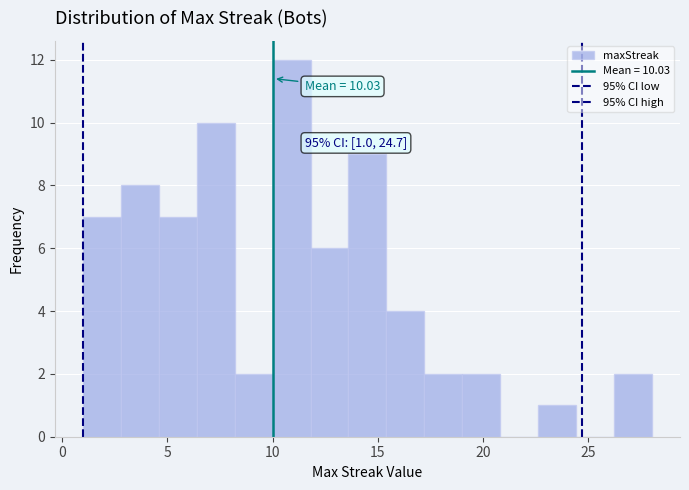

Around what value on the x-axis is the tallest bar? Give the approximate position of its centre, as read against the axis.

11.0